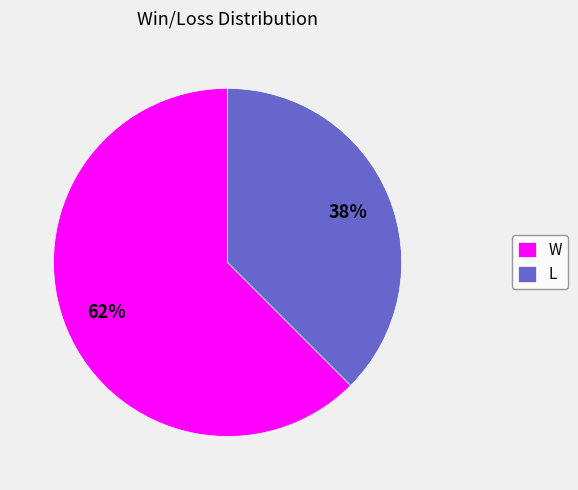

To the nearest percent, what is the average slice percentage?

50%